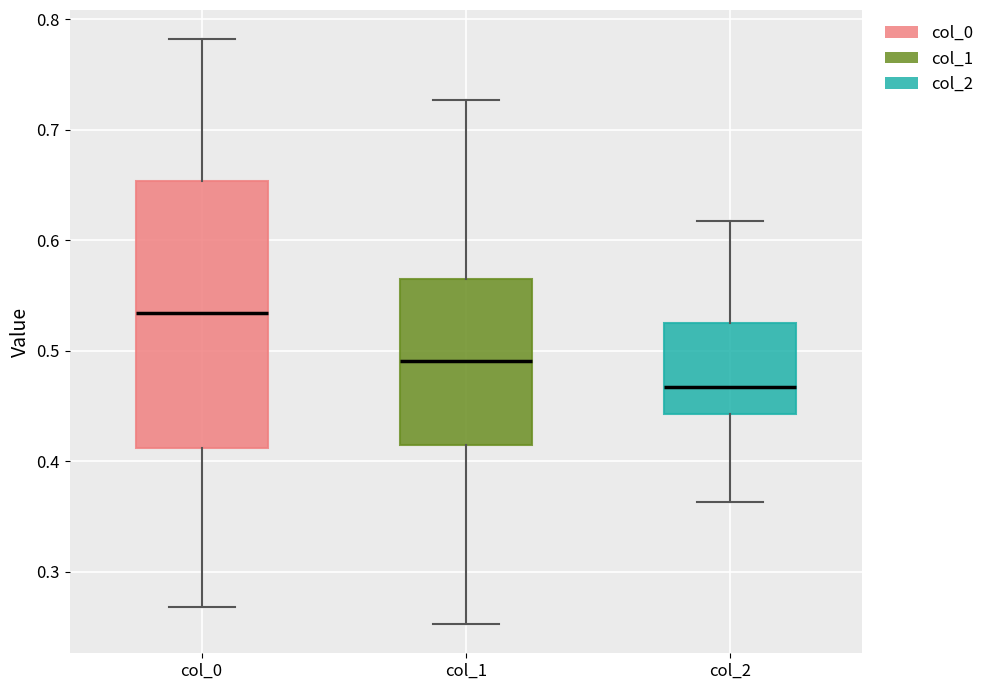

Where does the median line of the box for col_2 sit on the y-axis? The values are not printed on the chart, so give them approximately, as read against the axis.

0.47